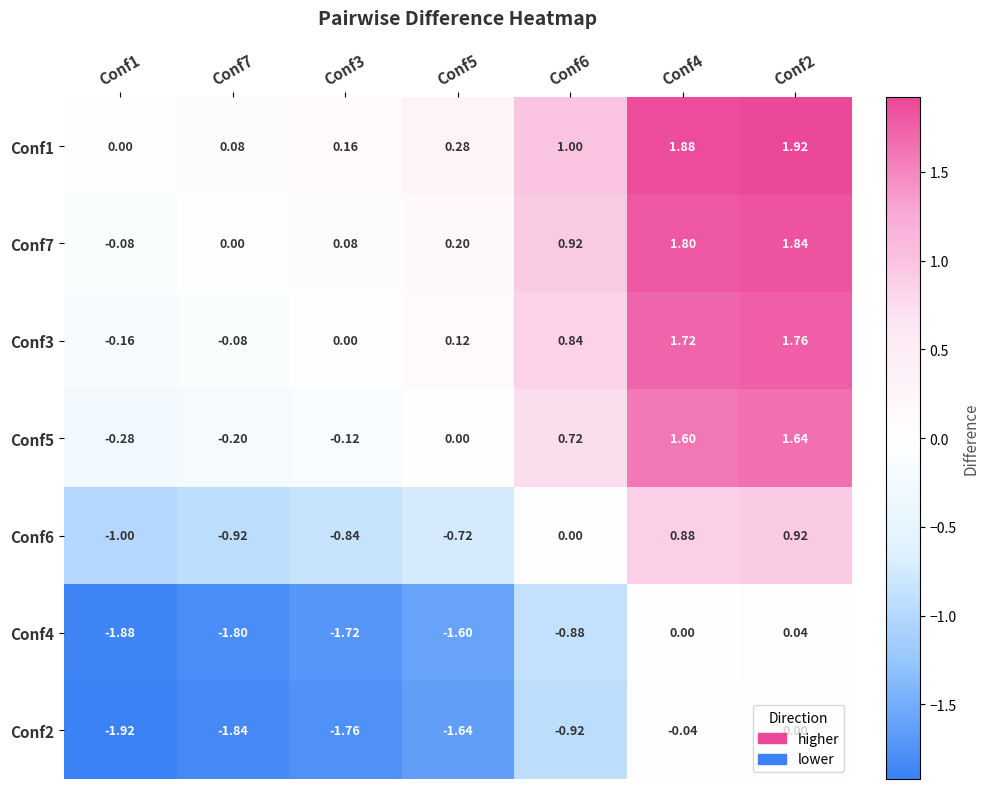

At which category does the chart reach its peak across all series?

Conf2